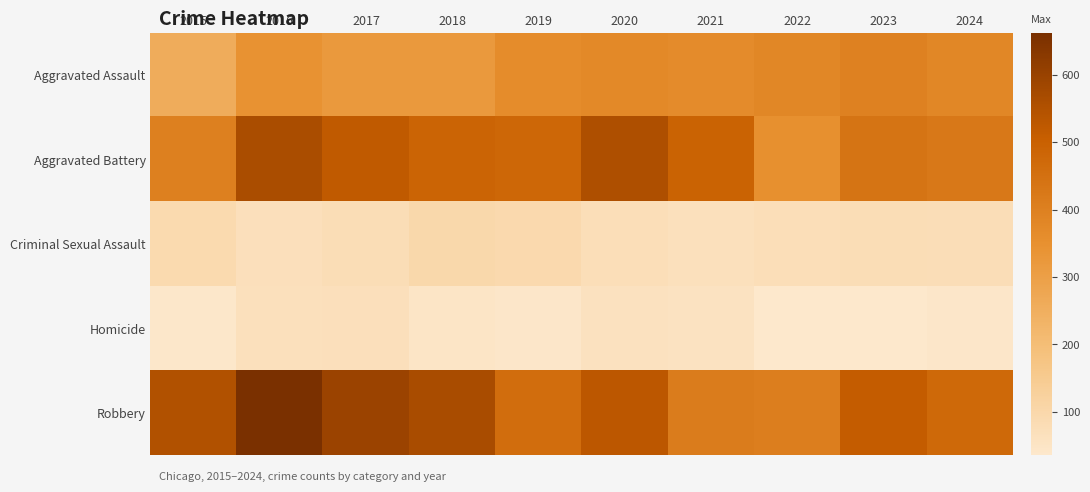

Reading left to right, extract all data points from this chart.

Aggravated Assault: 2015=258	2016=344	2017=321	2018=322	2019=363	2020=373	2021=364	2022=379	2023=397	2024=380
Aggravated Battery: 2015=401	2016=562	2017=519	2018=487	2019=481	2020=555	2021=491	2022=349	2023=439	2024=427
Criminal Sexual Assault: 2015=90	2016=69	2017=80	2018=99	2019=93	2020=75	2021=66	2022=74	2023=80	2024=76
Homicide: 2015=39	2016=67	2017=68	2018=46	2019=43	2020=62	2021=57	2022=36	2023=36	2024=42
Robbery: 2015=550	2016=662	2017=594	2018=565	2019=461	2020=528	2021=413	2022=406	2023=511	2024=472